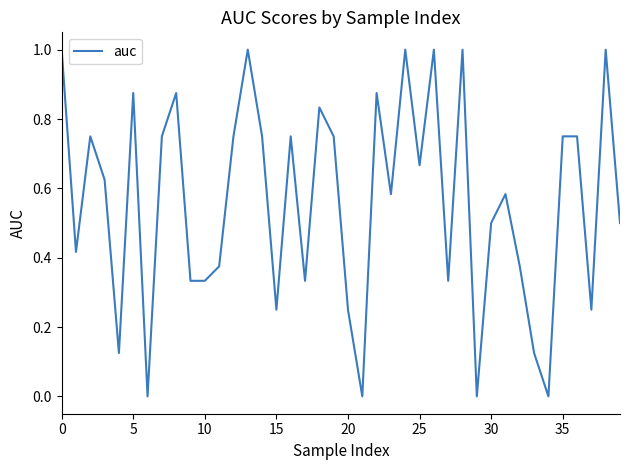

What is the greatest value displayed?

1.0